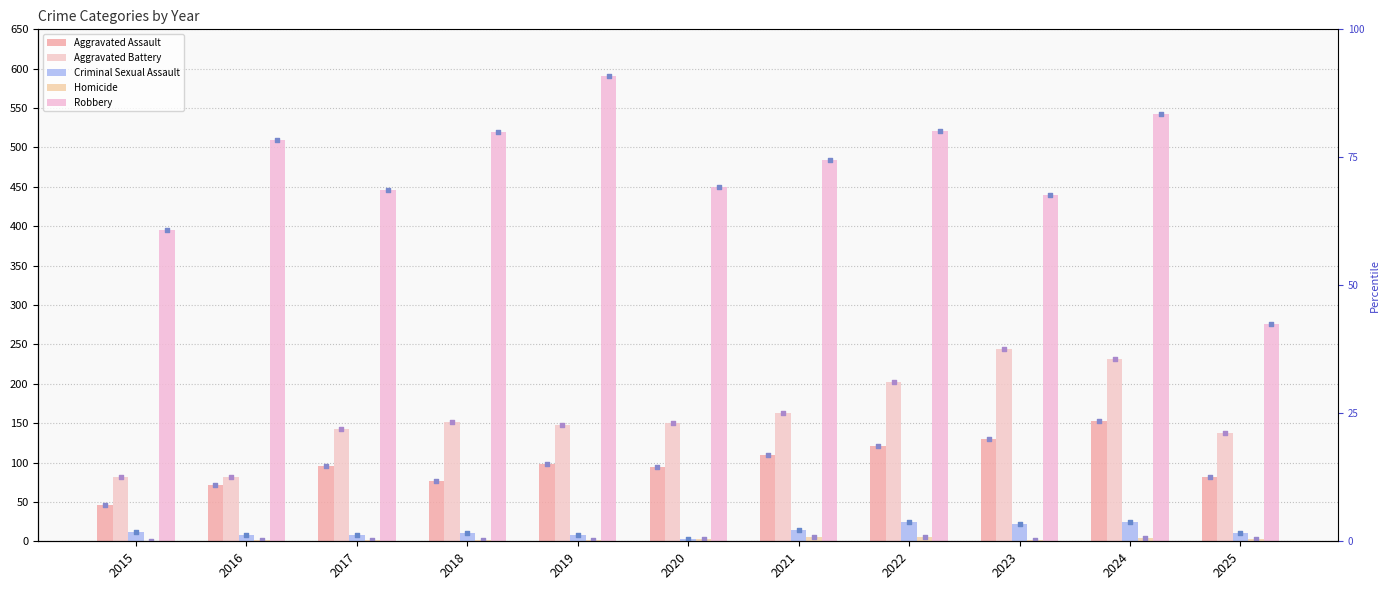

At how many categories does at least one series exceed 467?

6